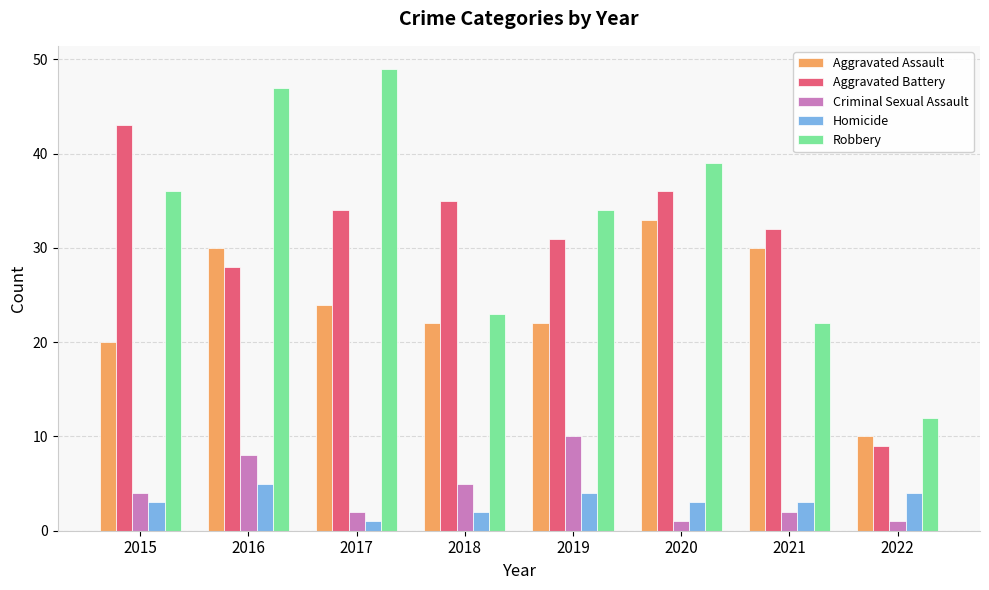

Does the chart contain any negative values?

No